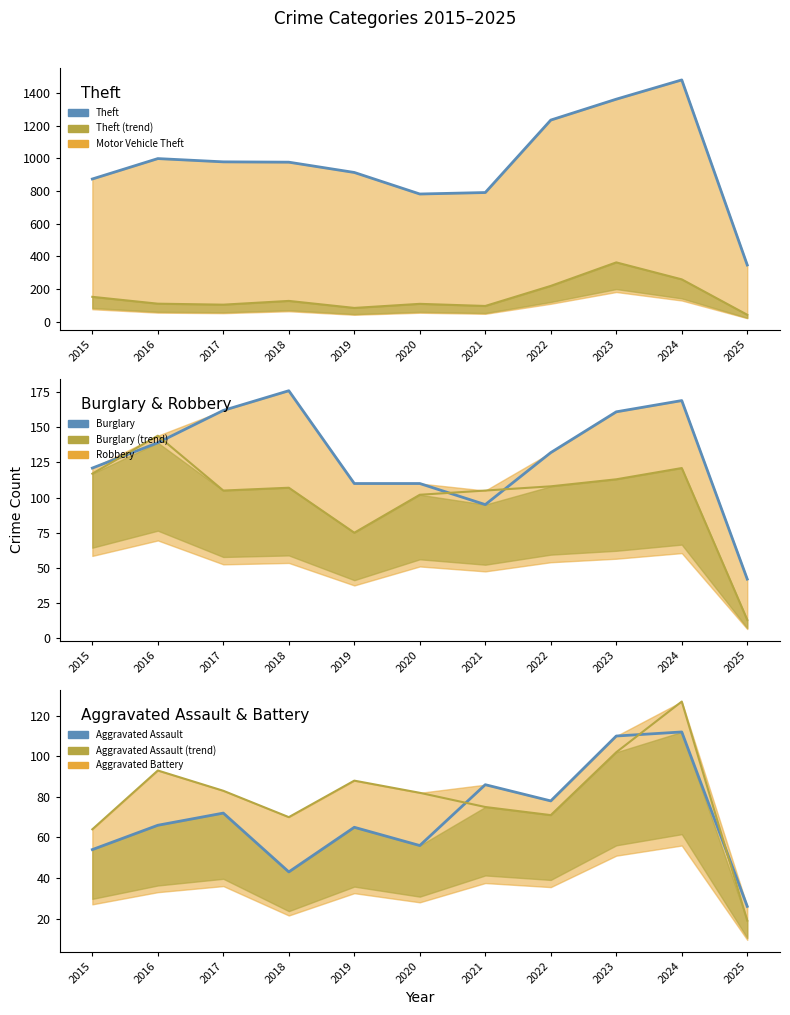

What is the spread (max minus min) of values at 2020?

726